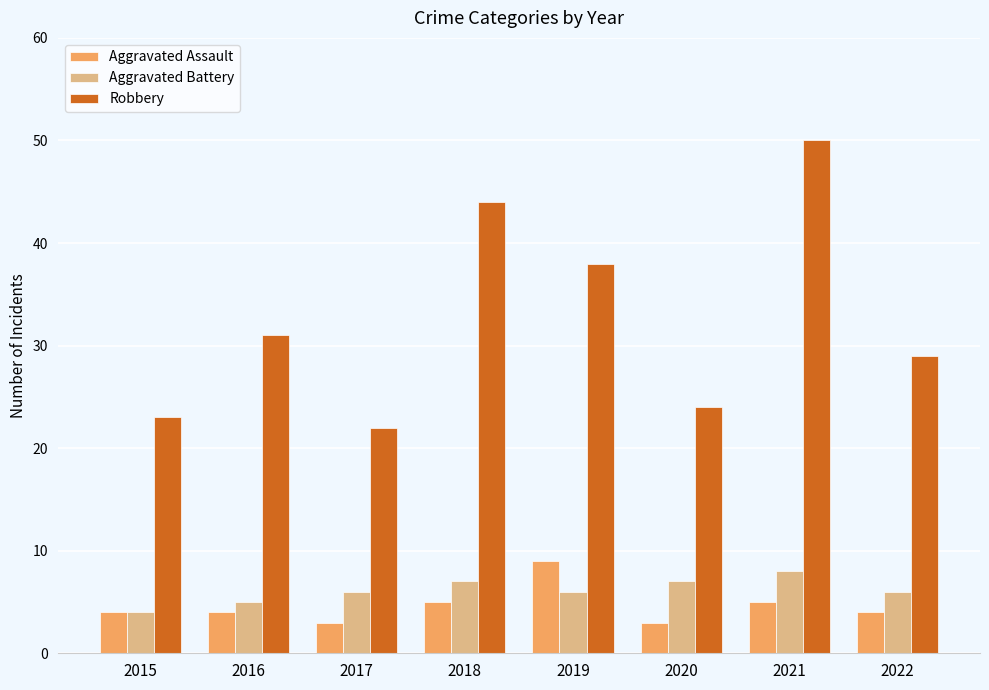

What is the spread (max minus min) of values at 2021?

45